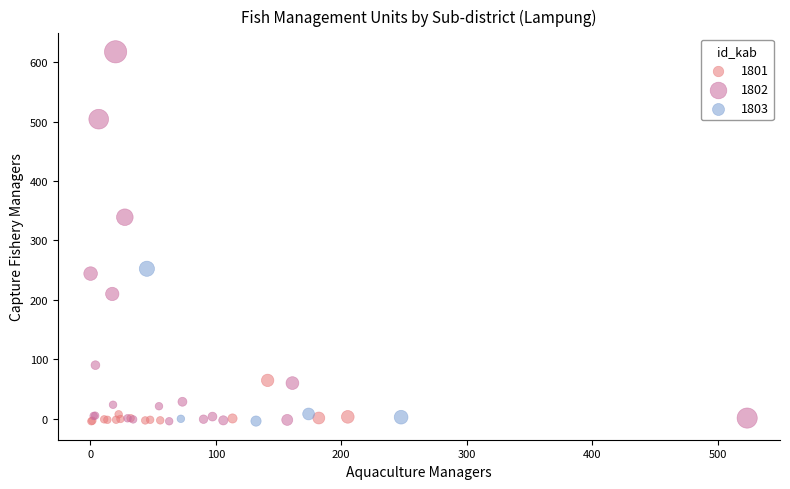

Which series contains the highest Y value?

1802